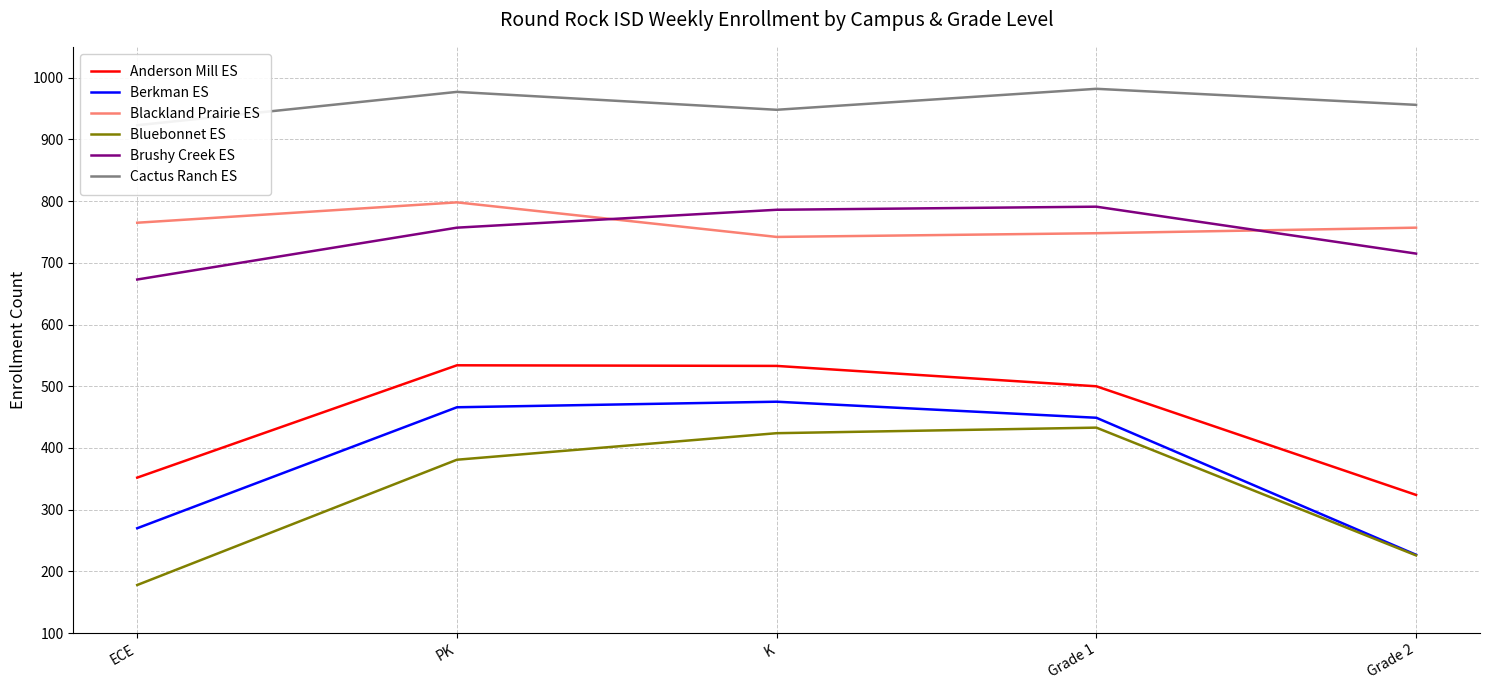

What is the label of the 1st point from the left?

ECE